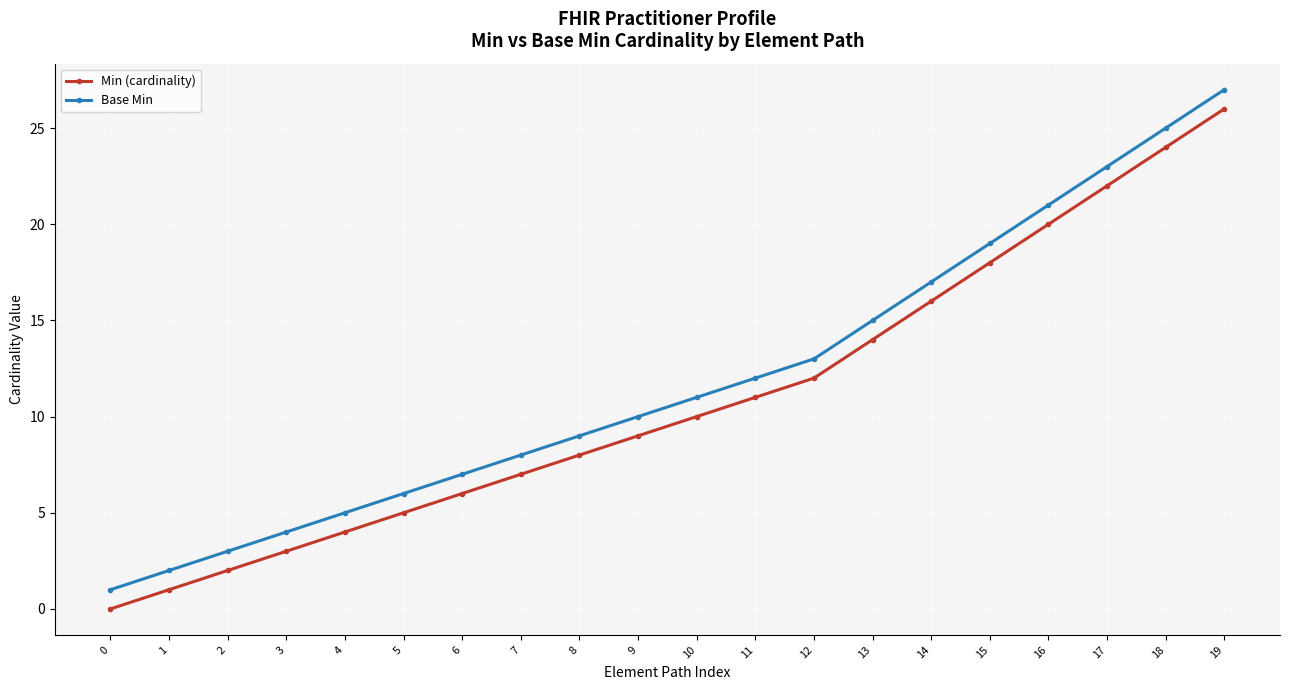

What is the maximum value shown in the chart?

27